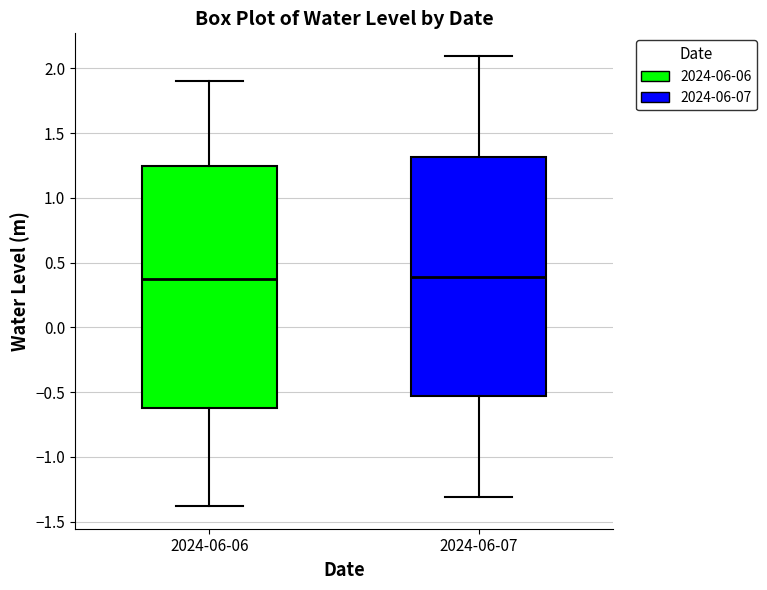

Reading left to right, read every box against the y-axis: the position of its median line, the range the box covers, and the ends of its whiskers. The values are not printed on the chart, so give them approximately, as read against the axis.

2024-06-06: median 0.35, box -0.60 to 1.25, whiskers -1.40 to 1.90
2024-06-07: median 0.40, box -0.55 to 1.30, whiskers -1.30 to 2.10